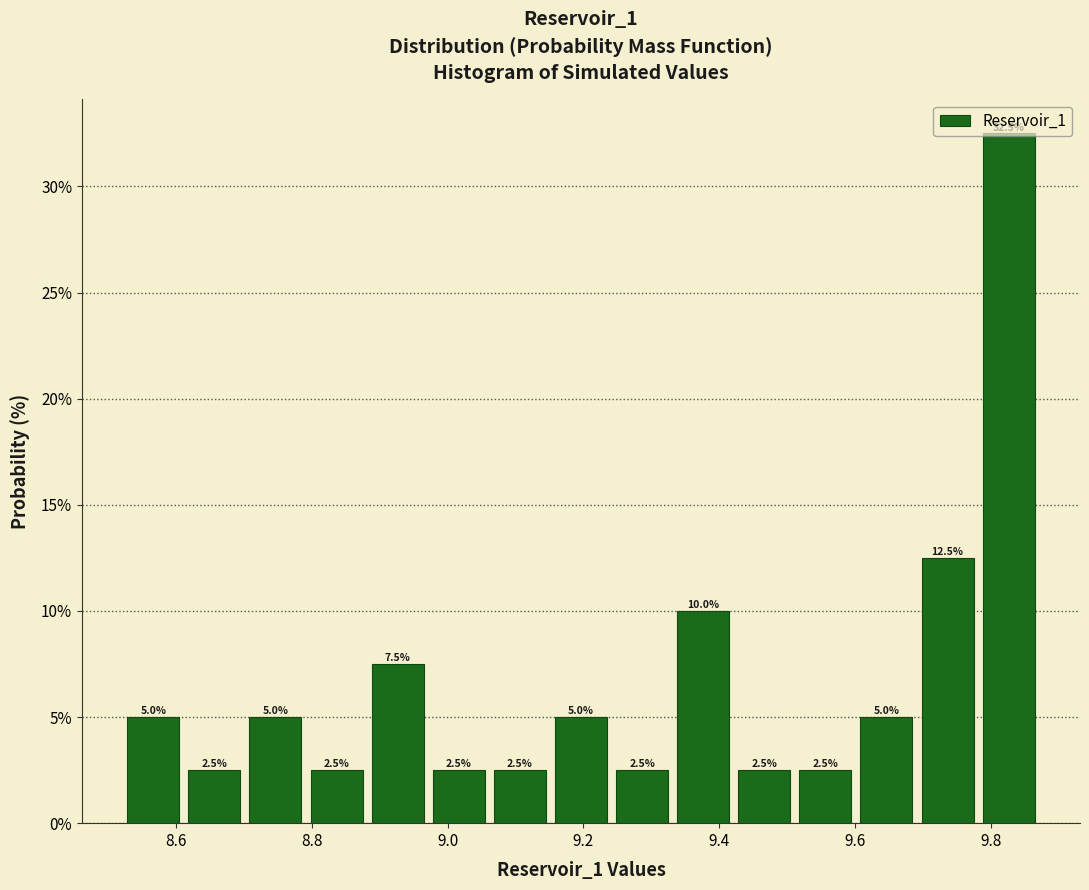

Reading left to right, list every bar in this chart as the range it spans on the x-axis followed by its height. The bar edges are not printed on the chart, so give them approximately, as read against the axis.

8.52 to 8.62: 5.0
8.62 to 8.70: 2.5
8.70 to 8.80: 5.0
8.80 to 8.88: 2.5
8.88 to 8.98: 7.5
8.98 to 9.06: 2.5
9.06 to 9.16: 2.5
9.16 to 9.24: 5.0
9.24 to 9.34: 2.5
9.34 to 9.42: 10.0
9.42 to 9.52: 2.5
9.52 to 9.60: 2.5
9.60 to 9.70: 5.0
9.70 to 9.78: 12.5
9.78 to 9.88: 32.5